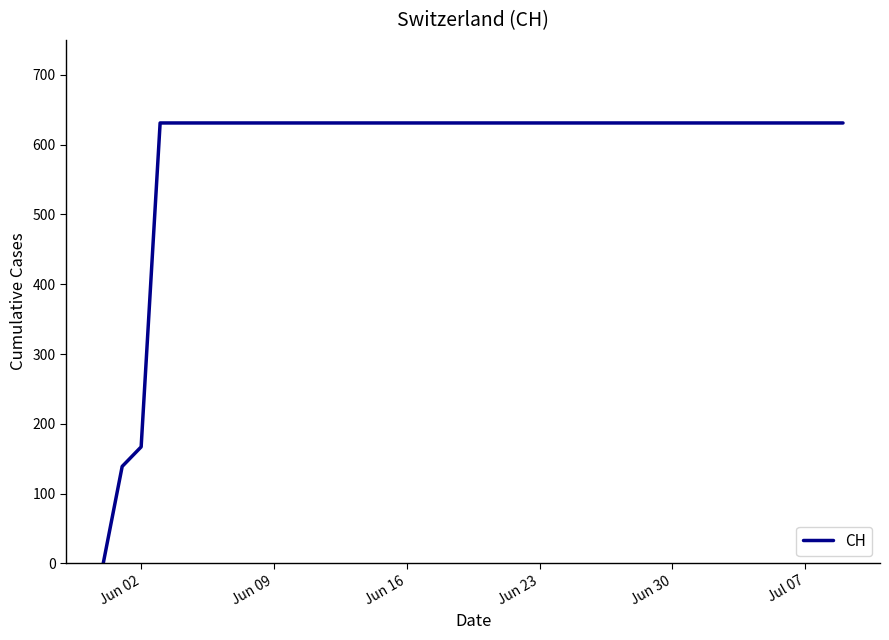

What is the difference between the maximum and minimum values?

631